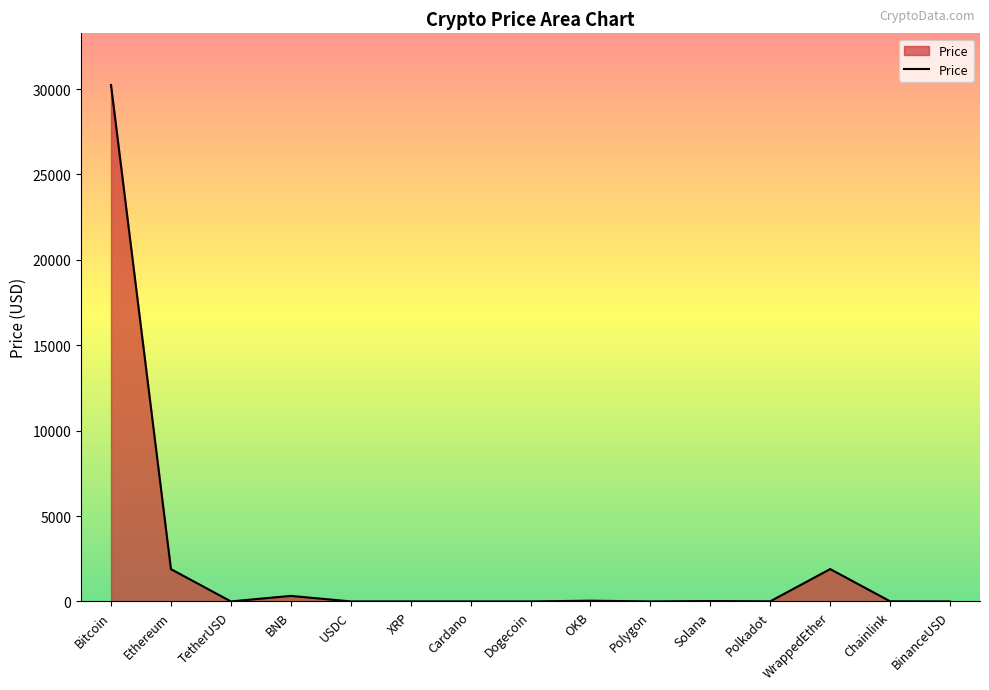

What is the difference between the maximum and minimum values?

30238.2